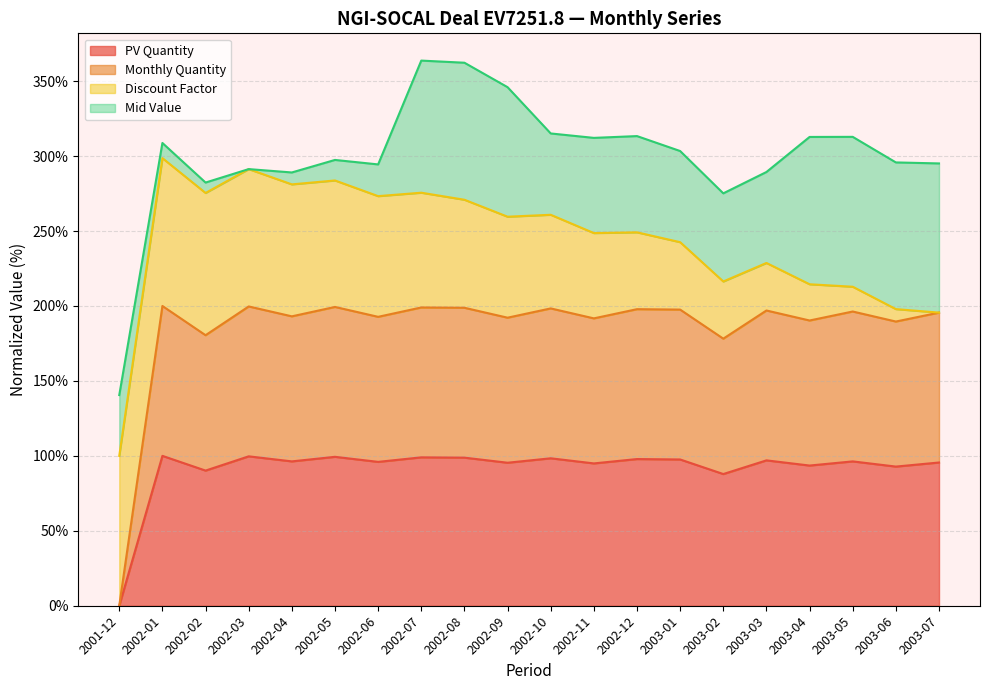

Rank the categories by PV Quantity value from lowest to highest.

2001-12, 2003-02, 2002-02, 2003-06, 2003-04, 2002-11, 2002-09, 2003-07, 2002-06, 2003-05, 2002-04, 2003-03, 2003-01, 2002-12, 2002-10, 2002-08, 2002-07, 2002-05, 2002-03, 2002-01